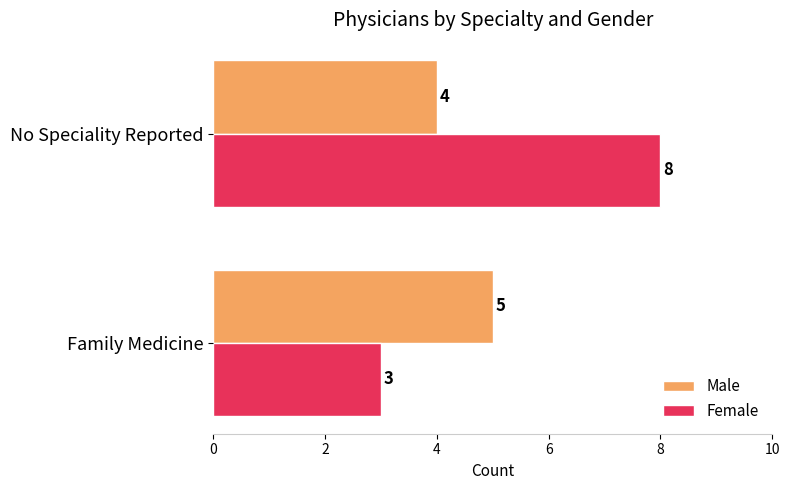

What is the difference between the maximum and minimum values in the Male series?

1